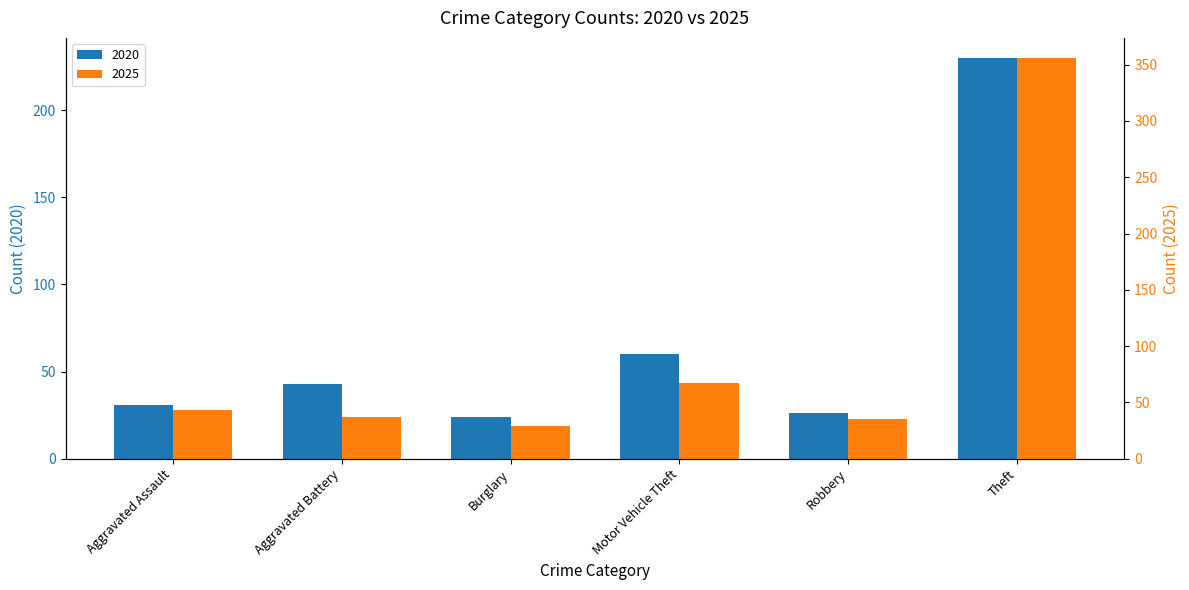

What is the difference between the maximum and second lowest values in the 2020 series?

204